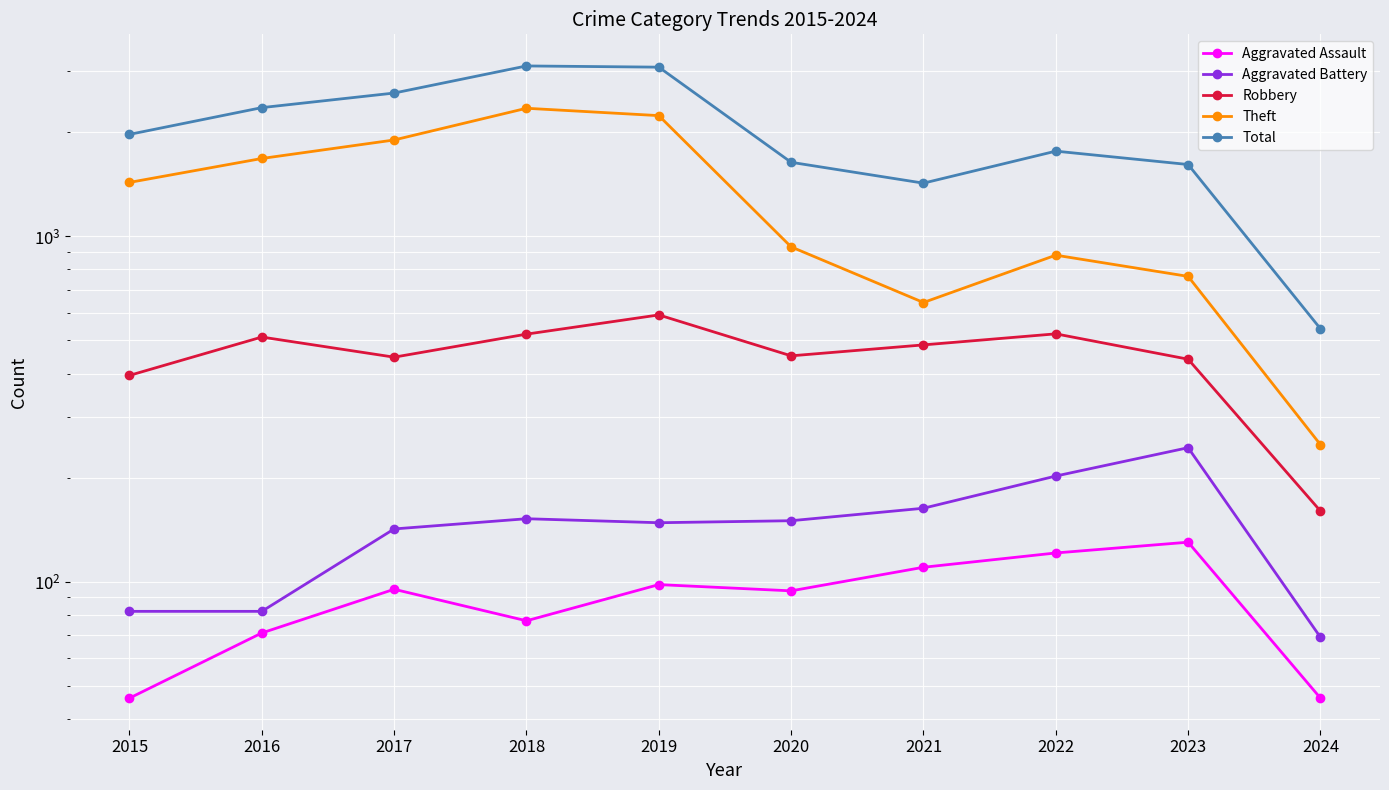

List the series in order of their peak value, lowest first.

Aggravated Assault, Aggravated Battery, Robbery, Theft, Total